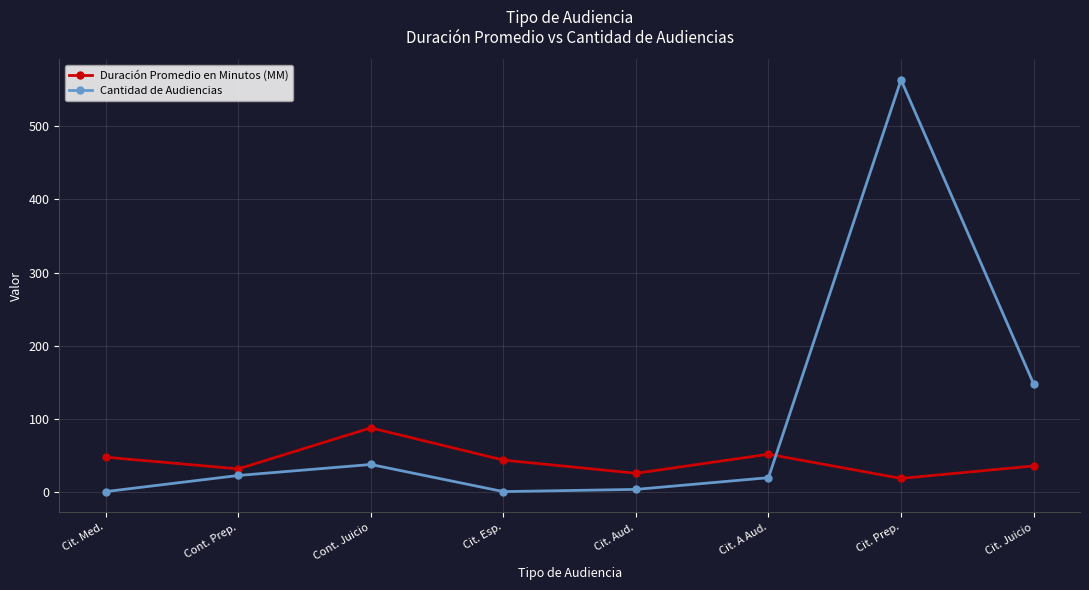

What is the label of the 6th point from the left?

Cit. A Aud.